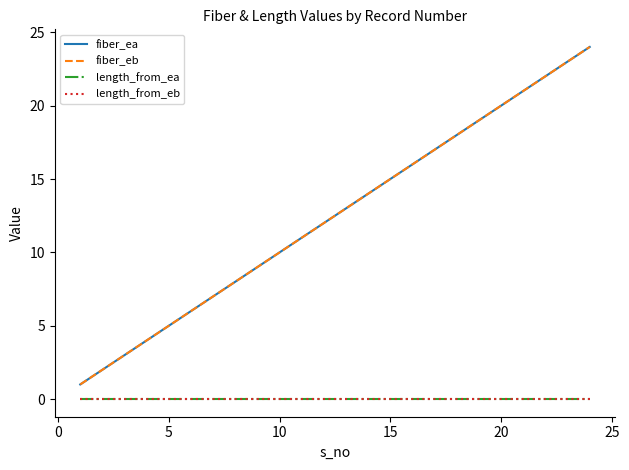

How many lines are shown in the chart?

4